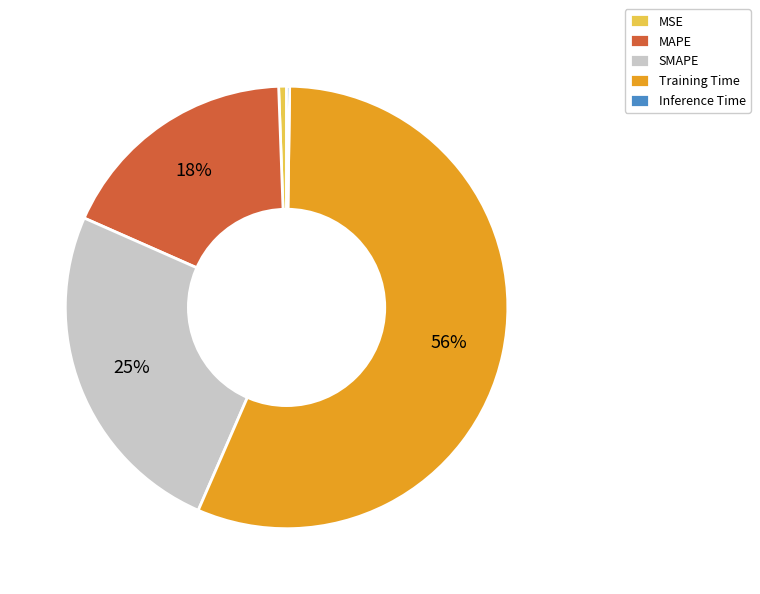

Which category has the biggest portion of the pie?

Training Time